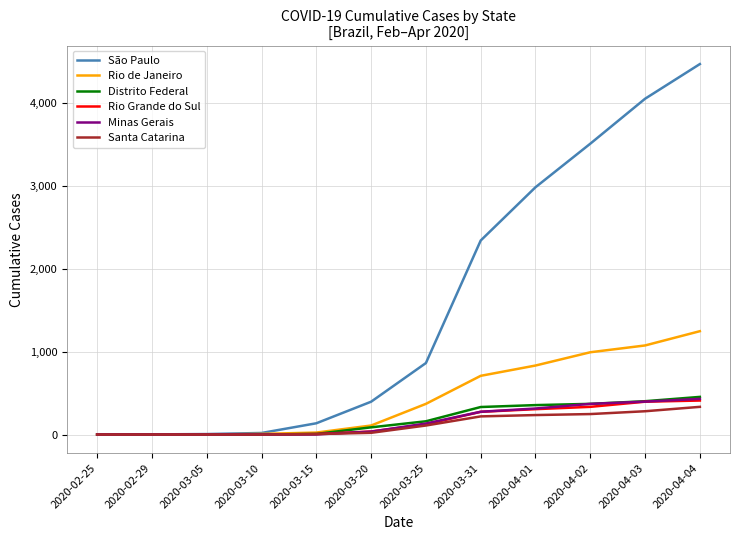

What is the highest value of the Minas Gerais series?

430